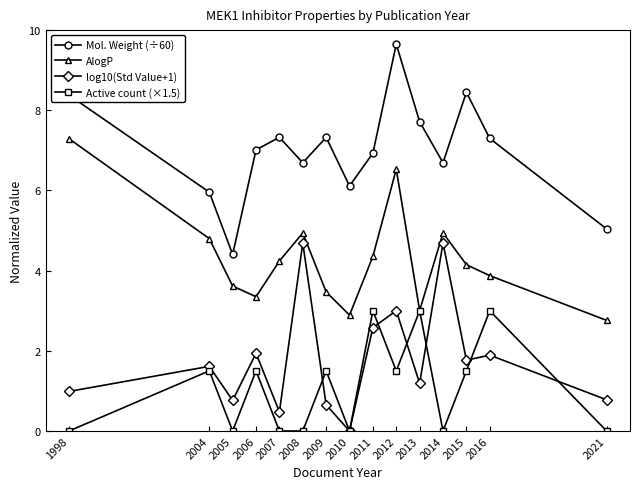

What is the value of the AlogP point at the 4th from the left?

3.4